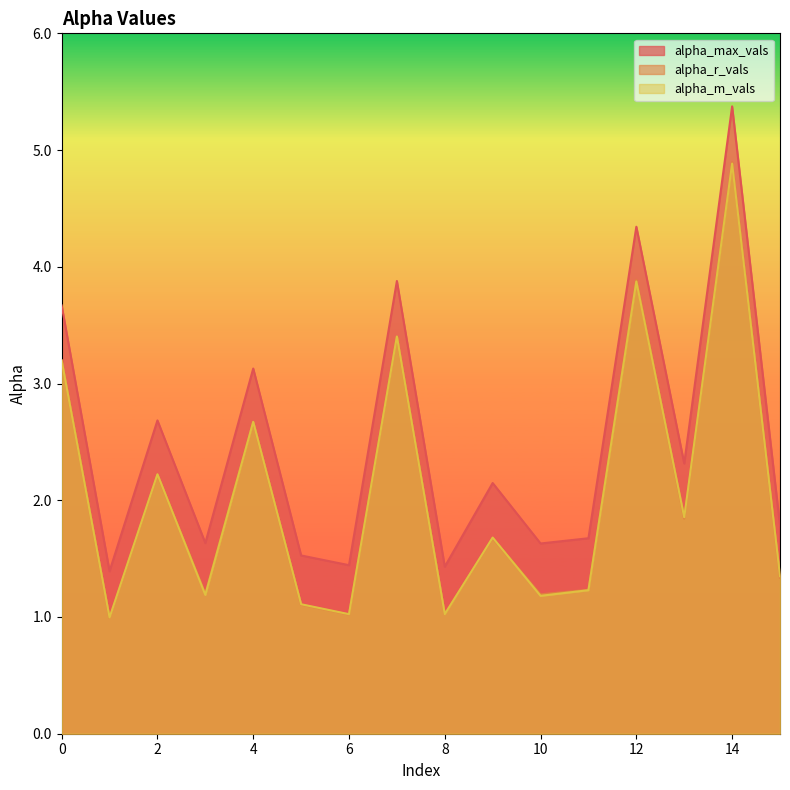

Where is the first local maximum for alpha_r_vals?

2